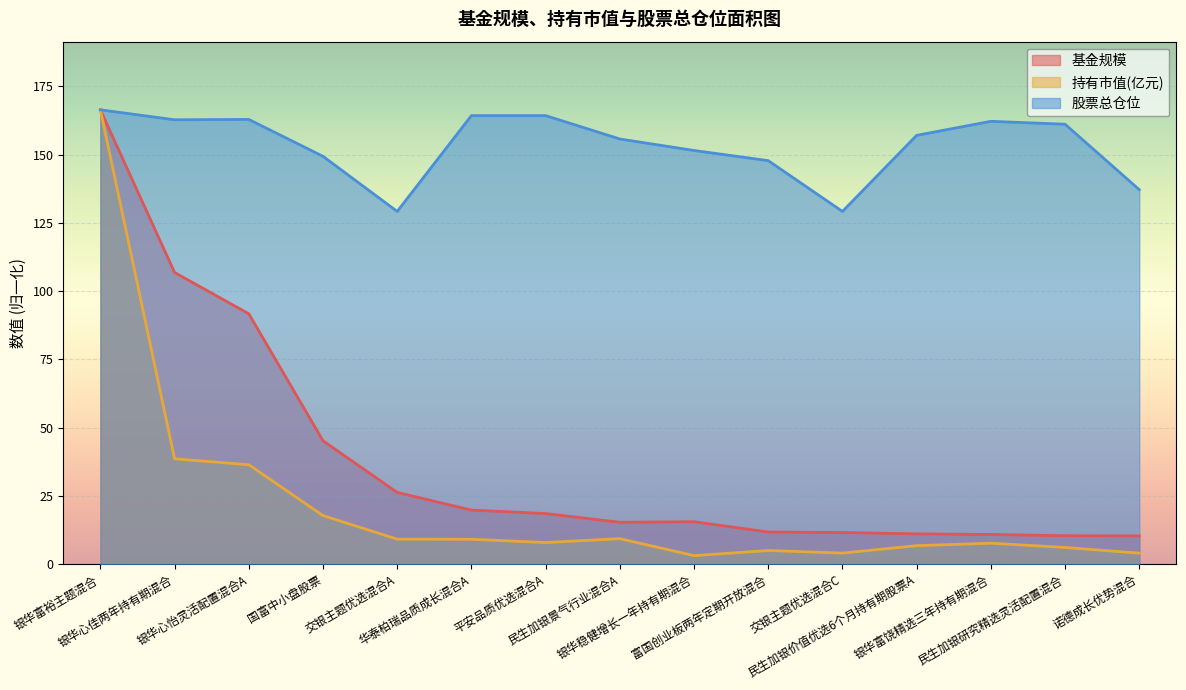

Which label corresponds to the largest value in the chart?

银华富裕主题混合